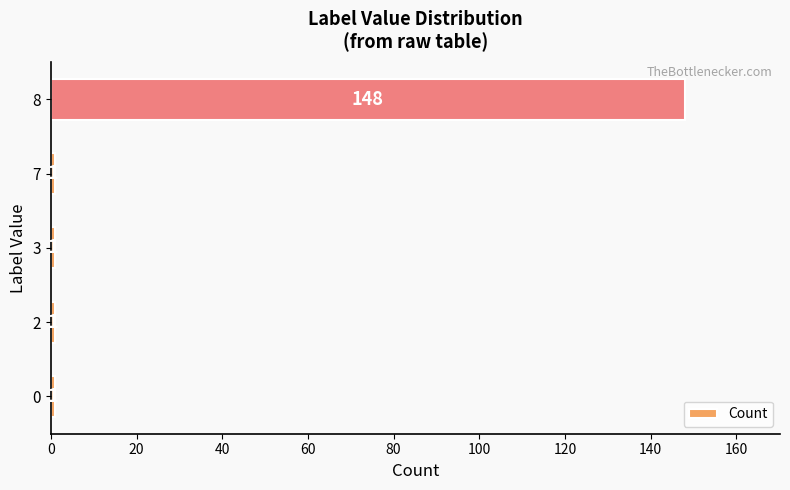

Is it true that the value at 7 is 1?

True